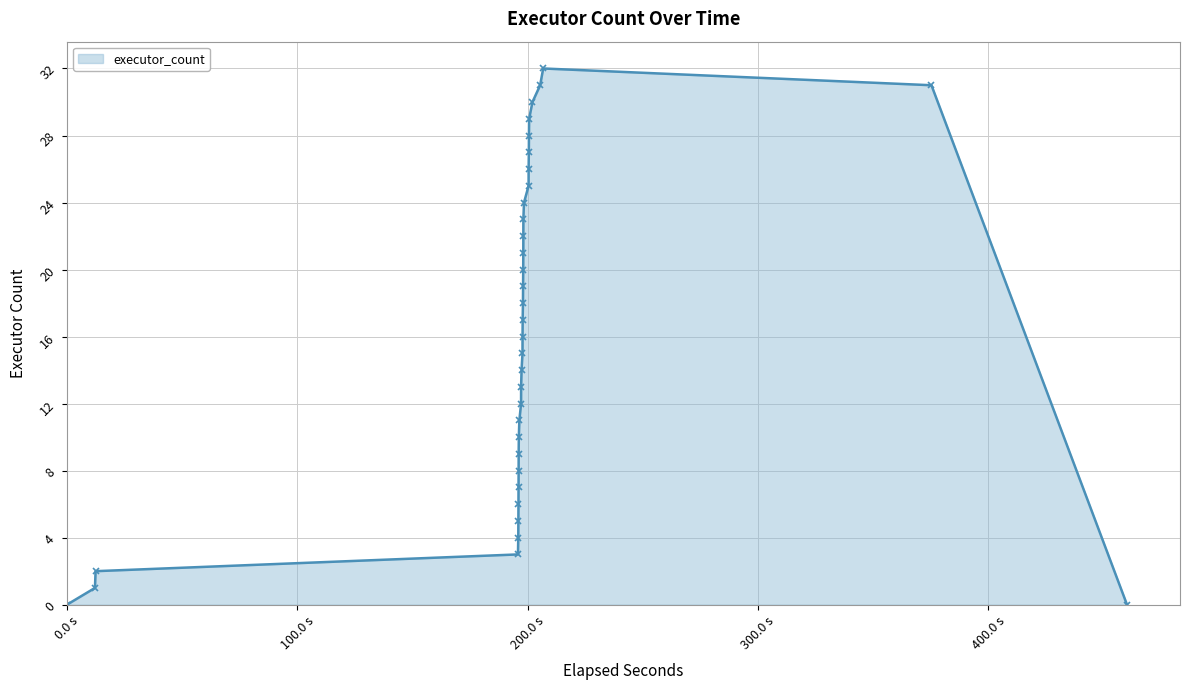

What is the average value?

16